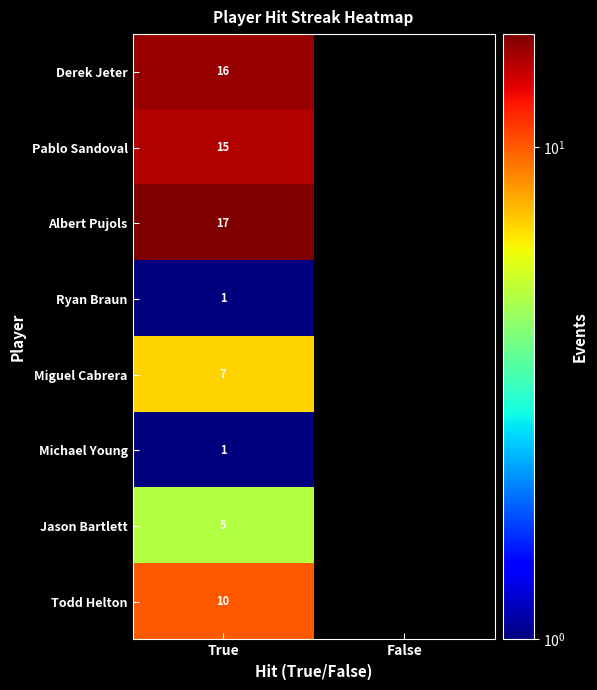

True or false: Ryan Braun has a value of 2 at True.

False